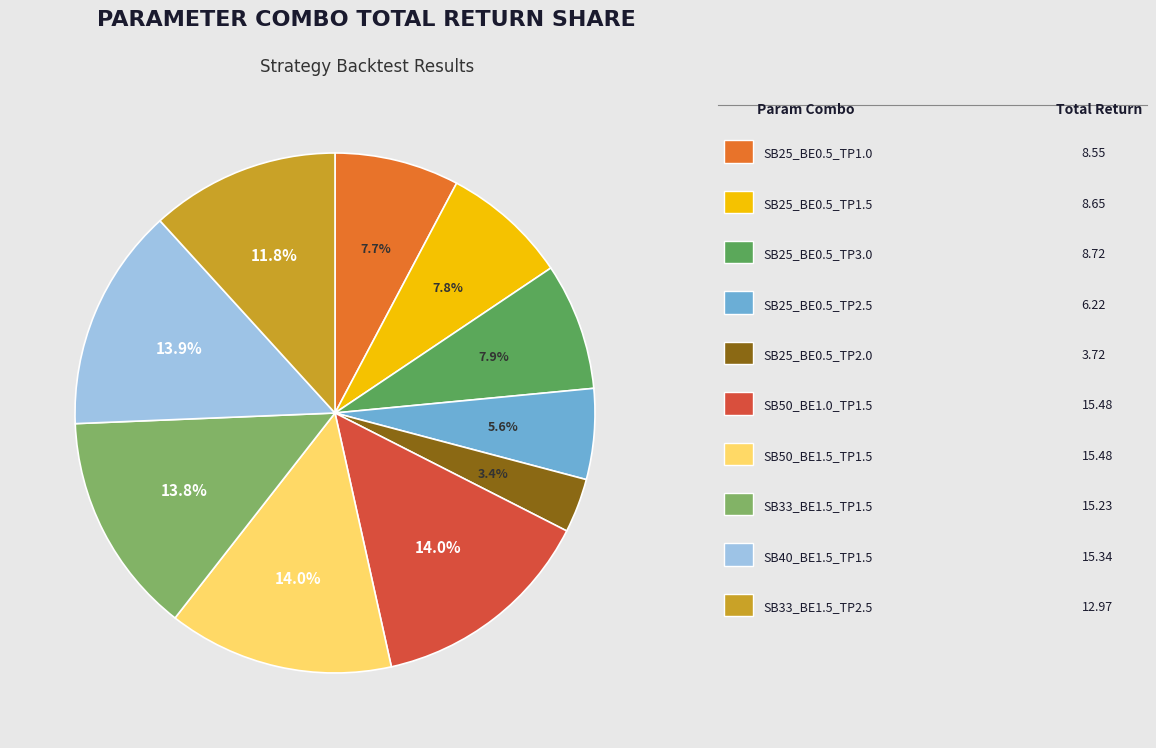

Is there a majority slice in this chart?

No